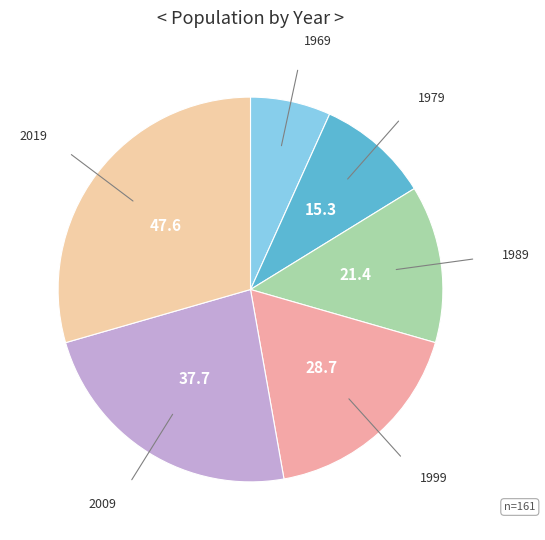

How many segments does this pie chart have?

6